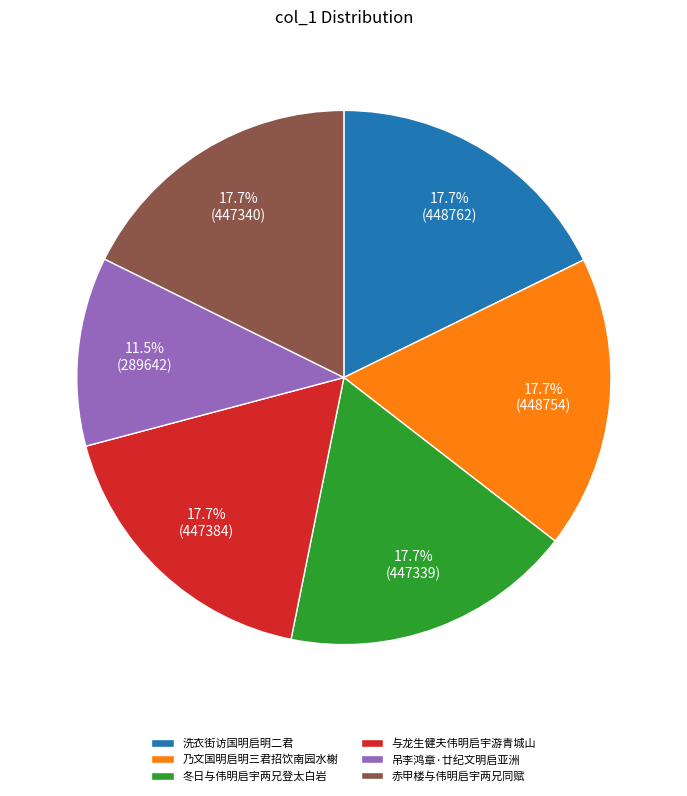

Count the number of slices in the pie.

6